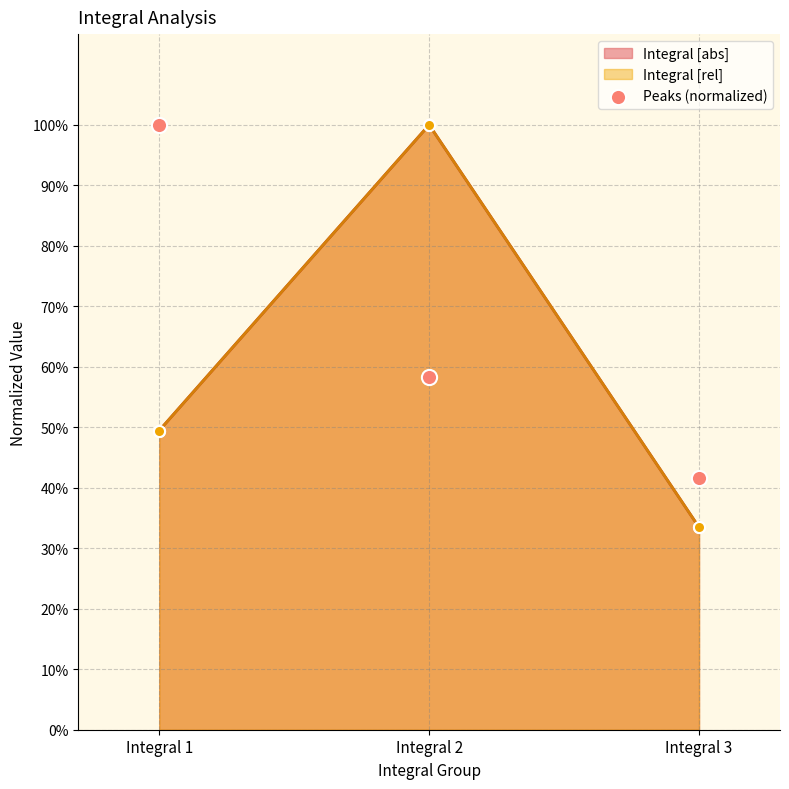

Between Integral 2 and Integral 1, which is larger?

Integral 1